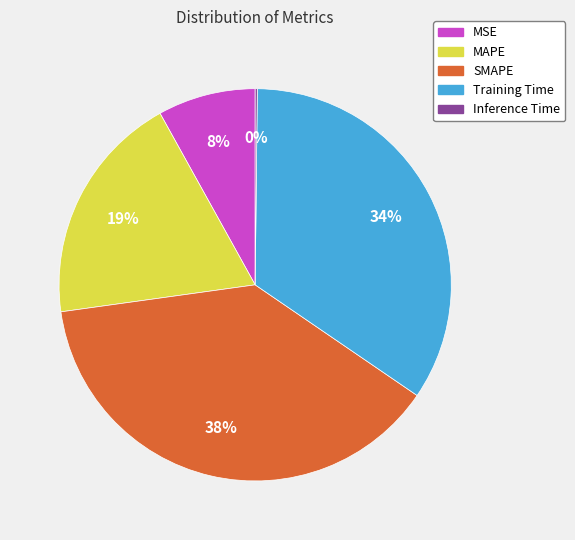

Combined, do SMAPE and MAPE account for over 50%?

Yes